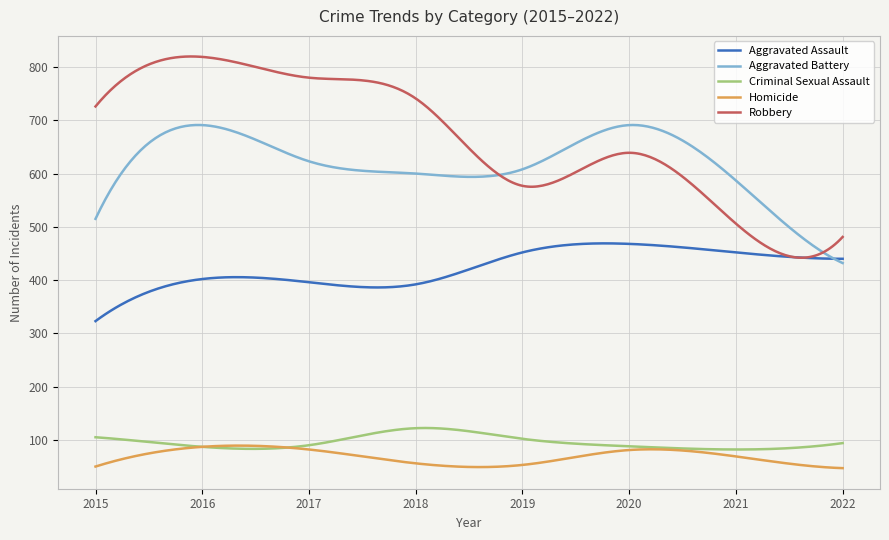

Does the chart have visible grid lines?

Yes